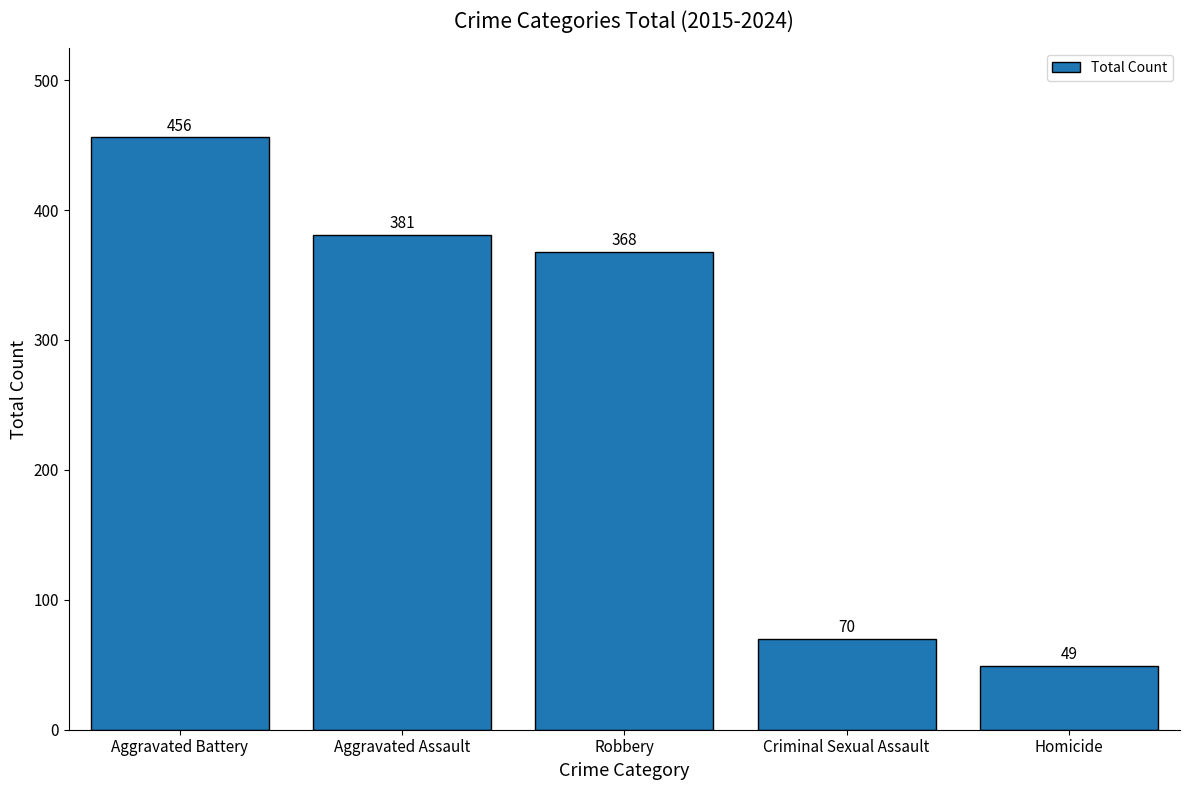

Rank the categories by value from highest to lowest.

Aggravated Battery, Aggravated Assault, Robbery, Criminal Sexual Assault, Homicide